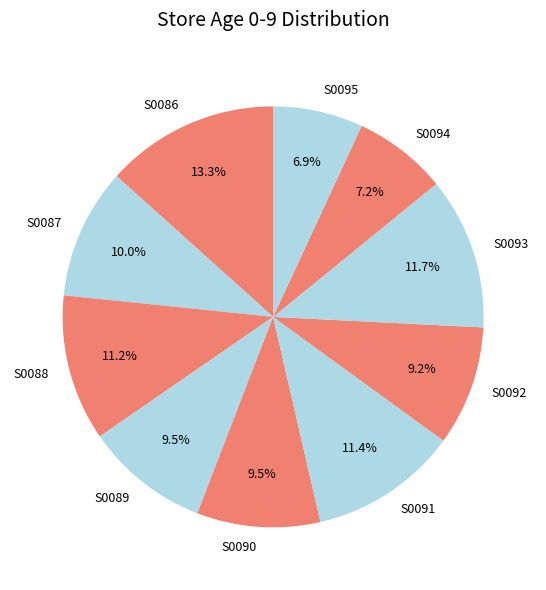

The S0087 slice represents 10% of the pie. True or false?

True